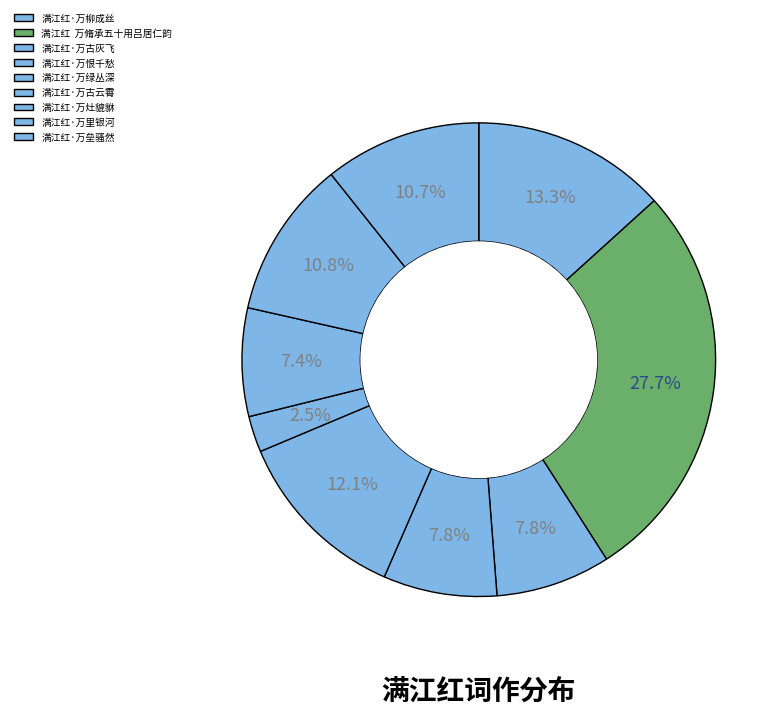

What is the smallest slice in the pie chart?

满江红·万古云霄